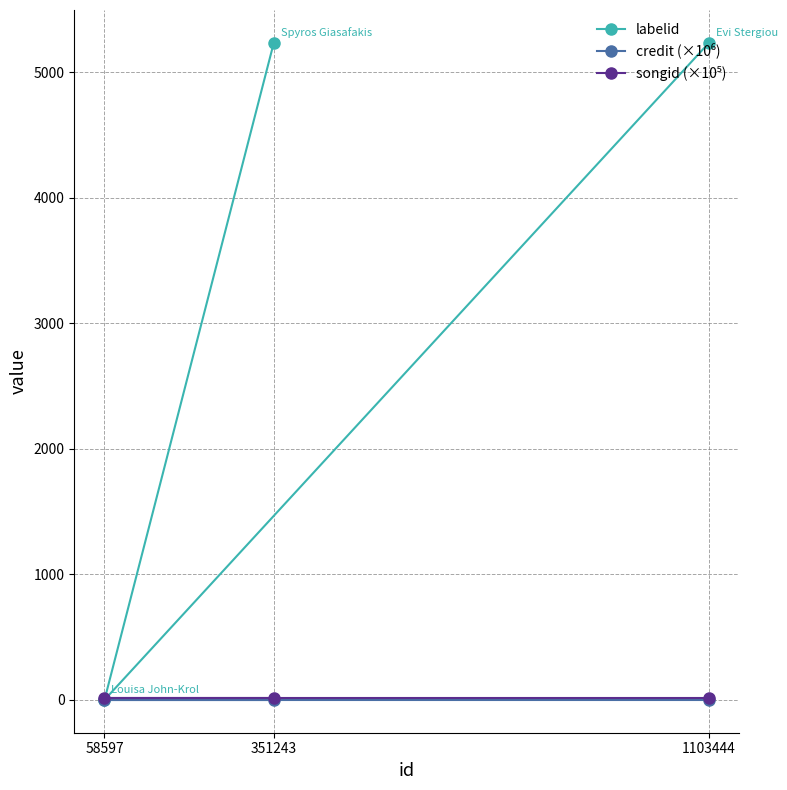

Which series changed the most between 351243 and 1103444?

labelid